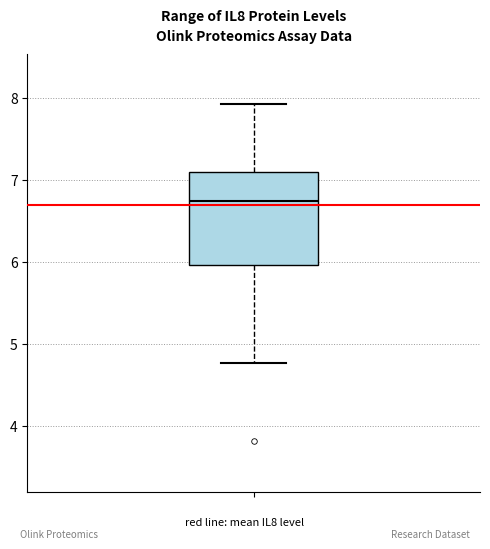

Transcribe this box plot: give where the median line is, the range the box spans, and where the two whiskers end, as read against the y-axis. The values are not printed on the chart, so give them approximately, as read against the axis.

median 6.7, box 6.0 to 7.1, whiskers 4.8 to 7.9